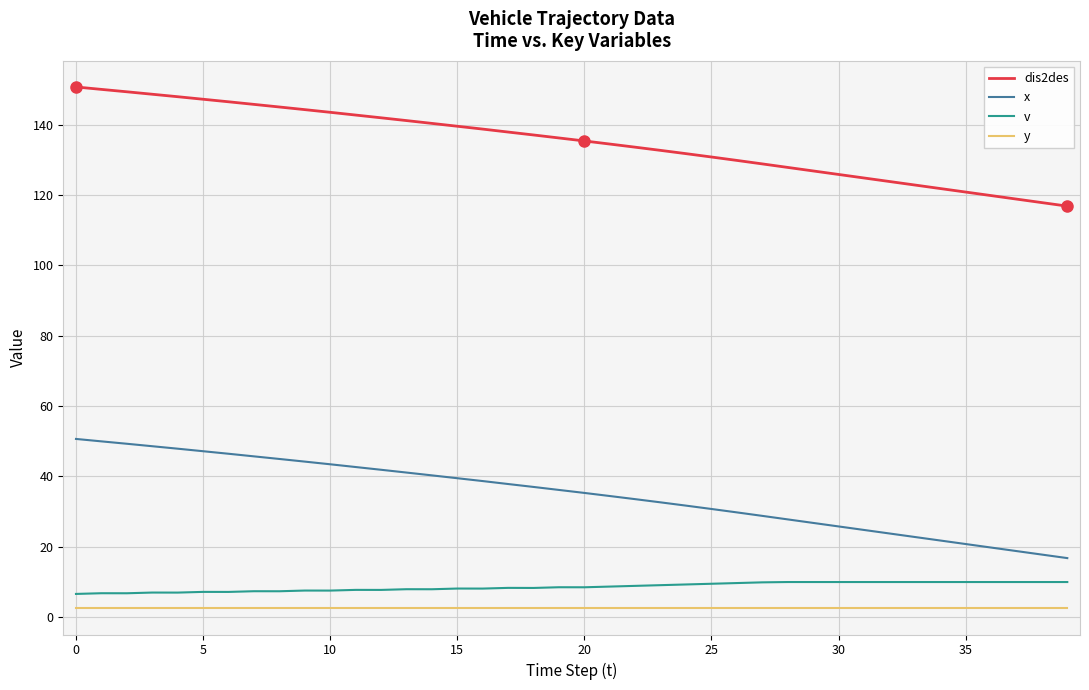

True or false: dis2des and x intersect in this chart.

False